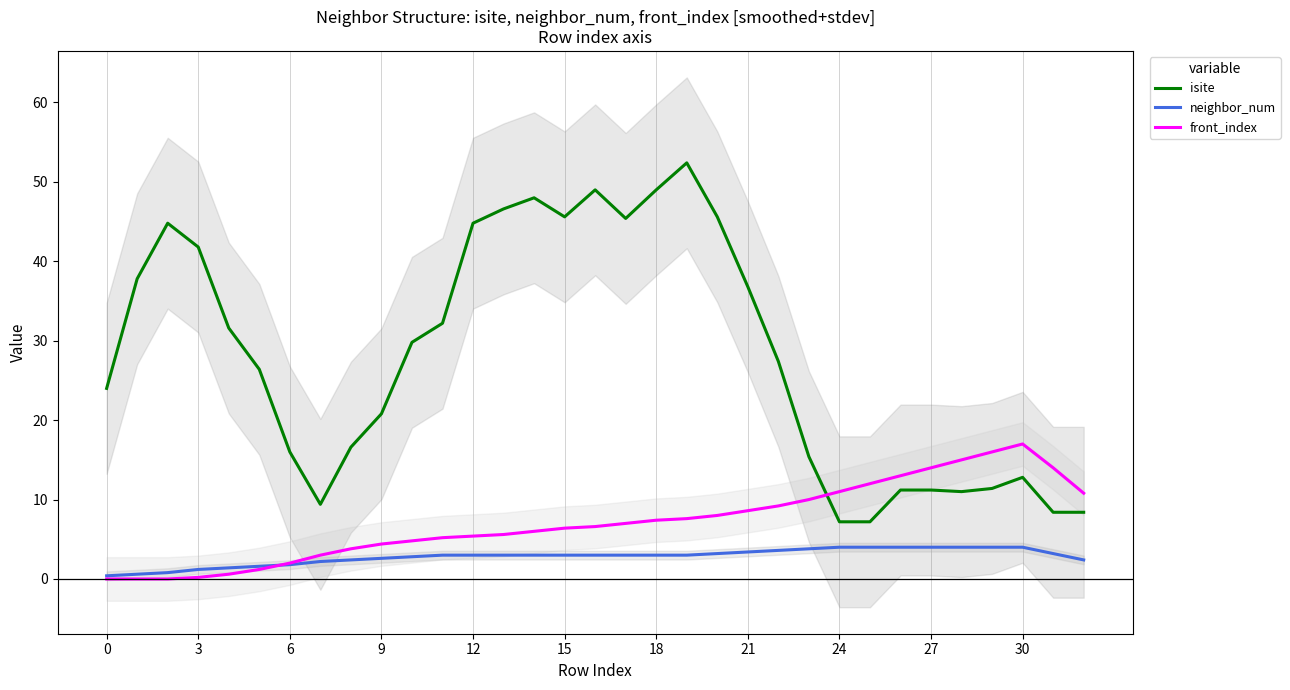

Is this an area chart (filled region under the line)?

No